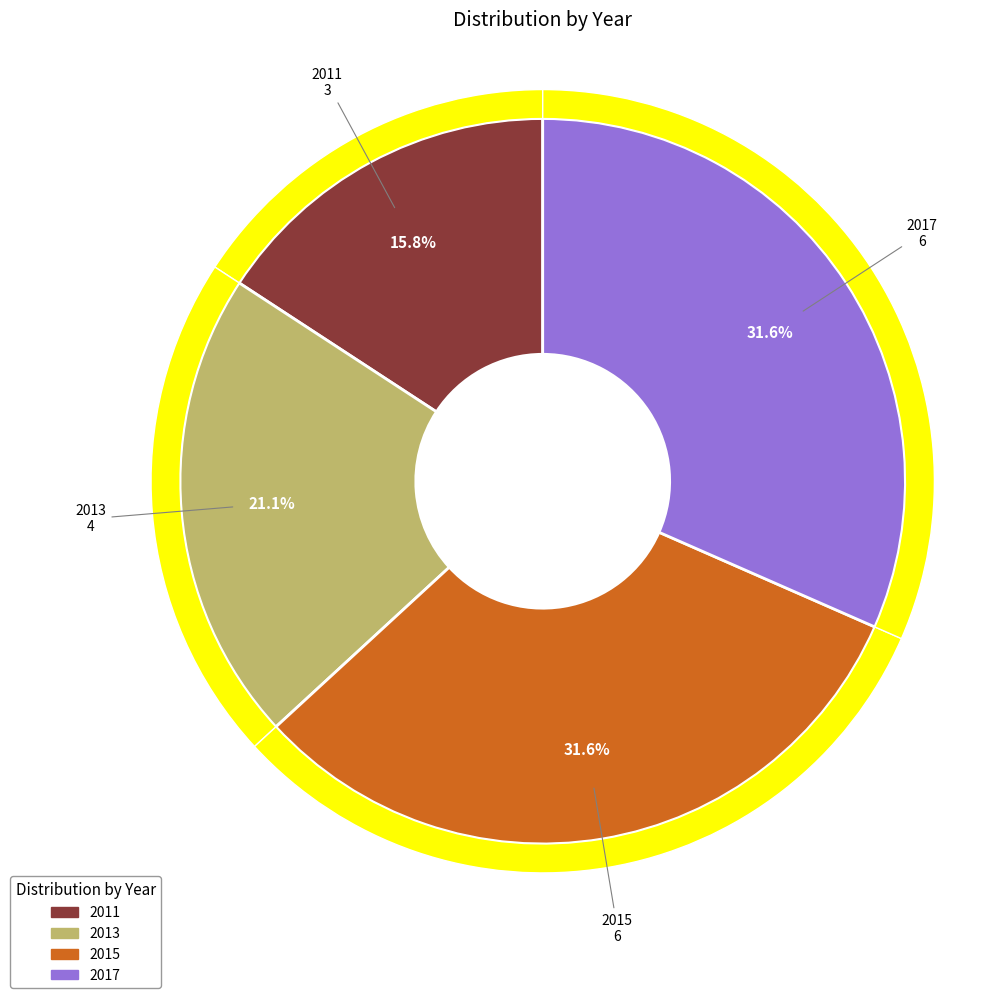

Which has a higher value, 2015 or 2013?

2015